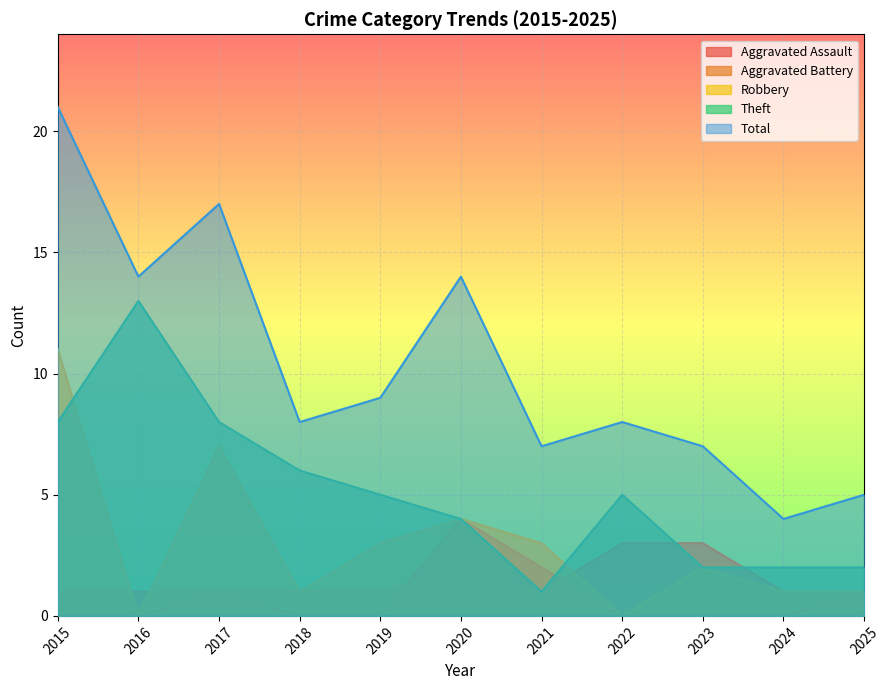

List the labels in order of Aggravated Battery value, largest first.

2022, 2023, 2020, 2015, 2016, 2017, 2018, 2019, 2021, 2024, 2025